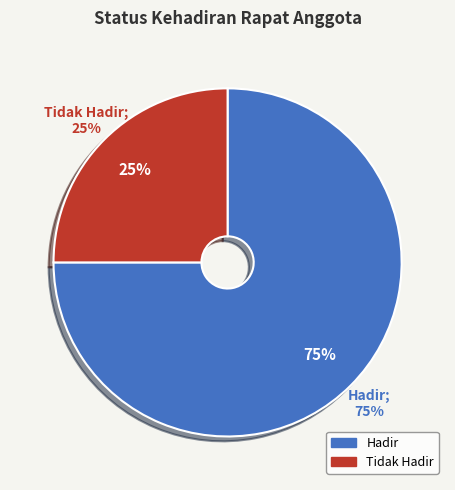

Is it true that Tidak Hadir is 25% of the pie?

True